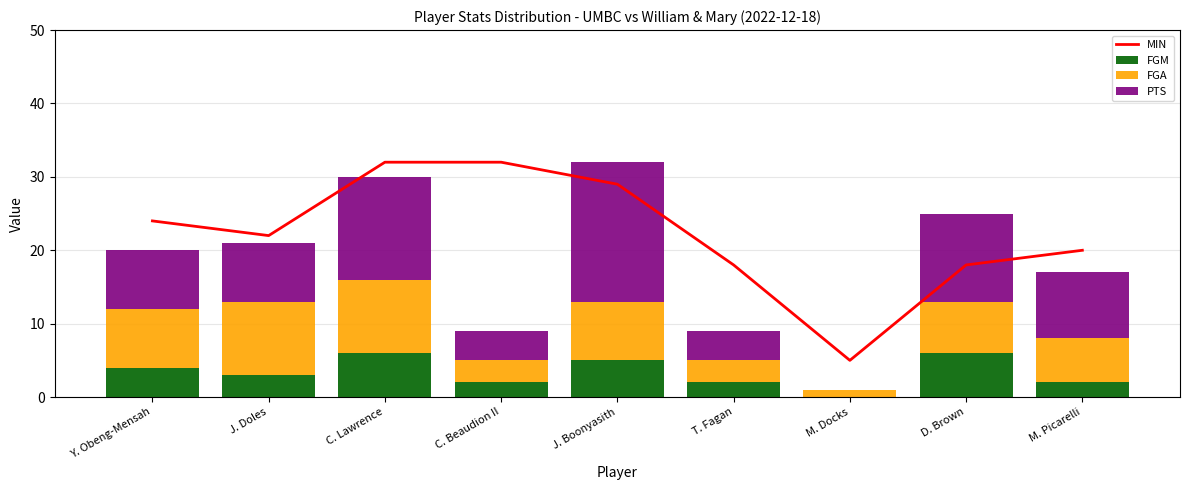

What is the total value across all series at C. Lawrence?

62